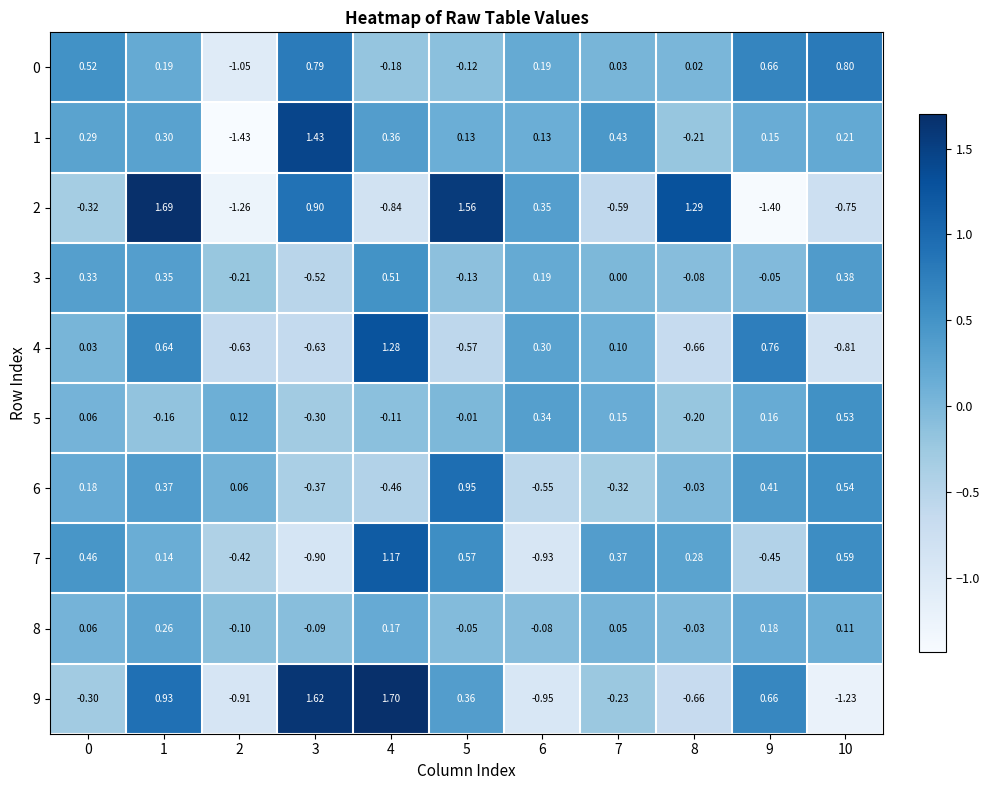

Which label corresponds to the smallest value in the chart?

2